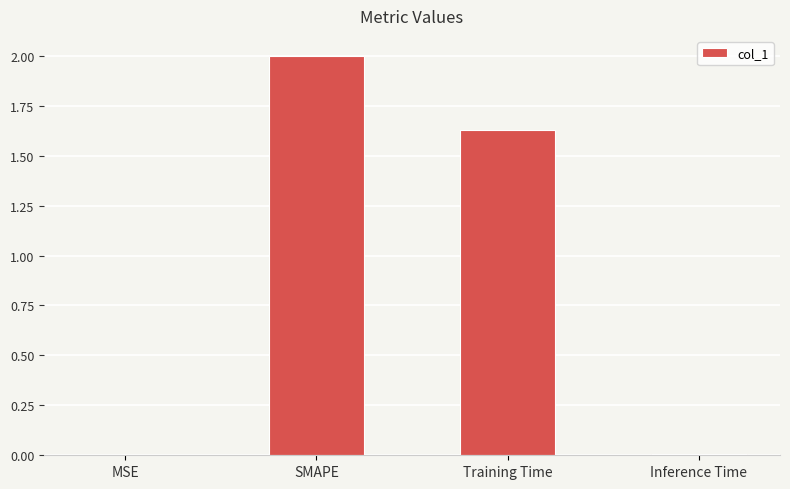

At which label does the data first exceed 1?

SMAPE